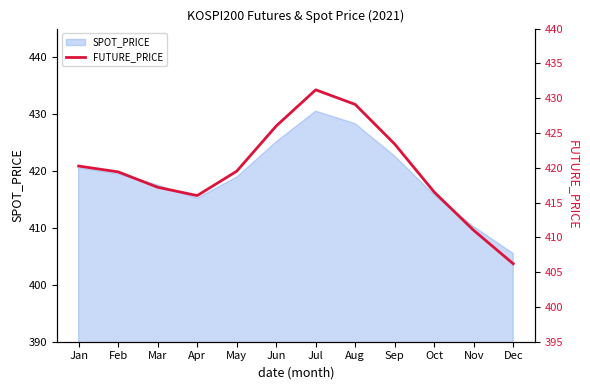

Where does the data first go above 419?

Jan